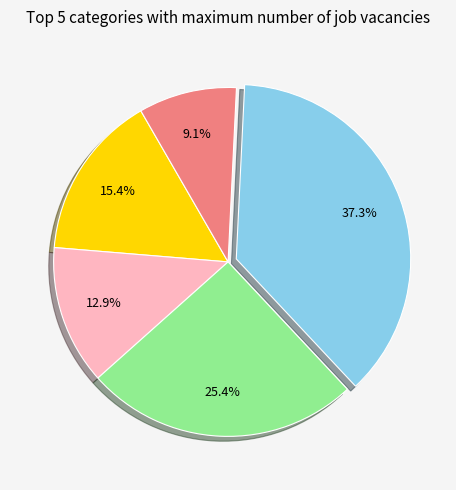

To the nearest percent, what is the average slice percentage?

20%